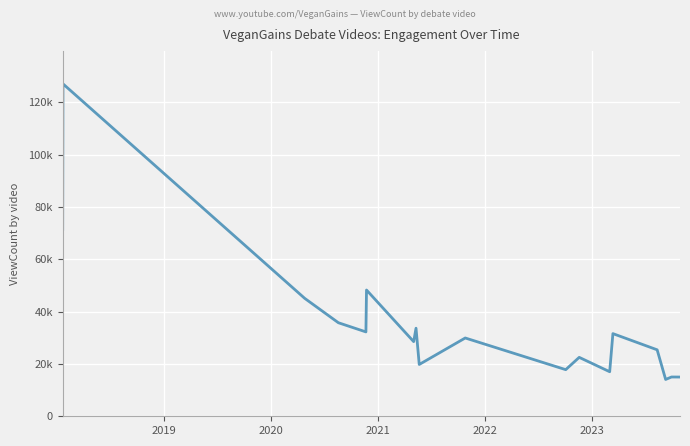

What is the value of the 6th point from the left?

48266